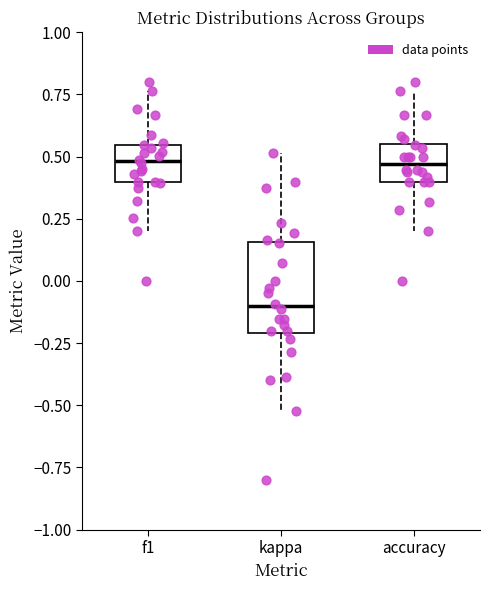

Comparing the boxes themselves (not the whiskers), which one is the tallest?

kappa